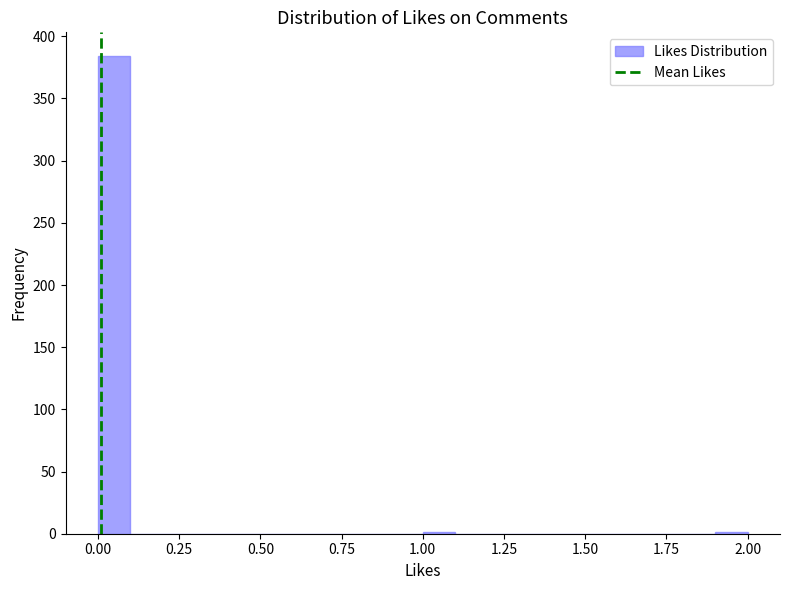

Around what value on the x-axis is the tallest bar? Give the approximate position of its centre, as read against the axis.

0.05